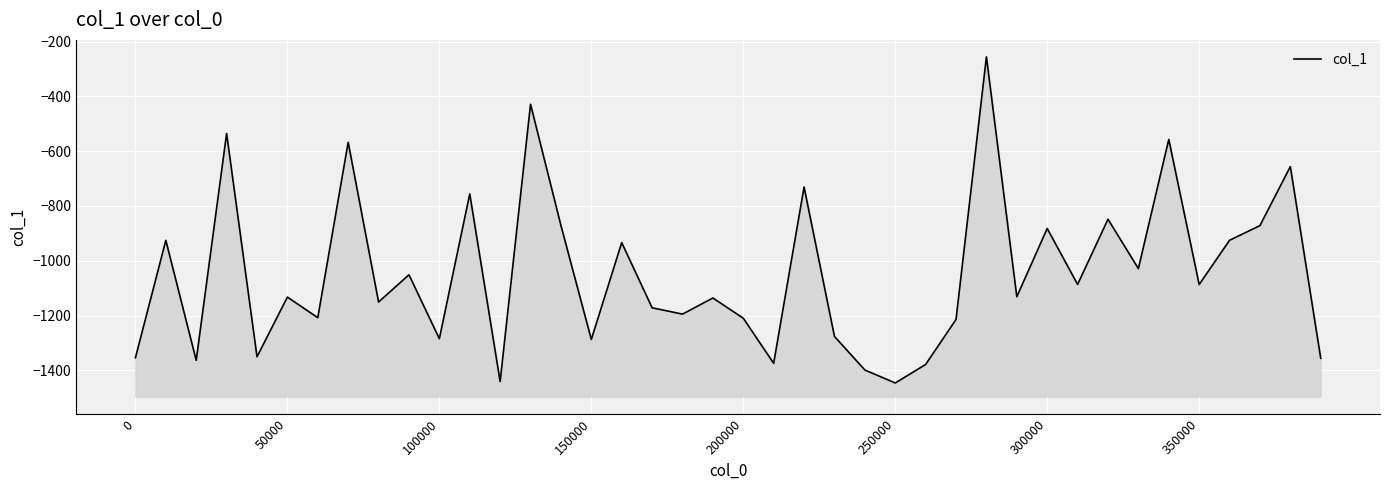

What is the value of the 22nd point from the left?

-1374.2